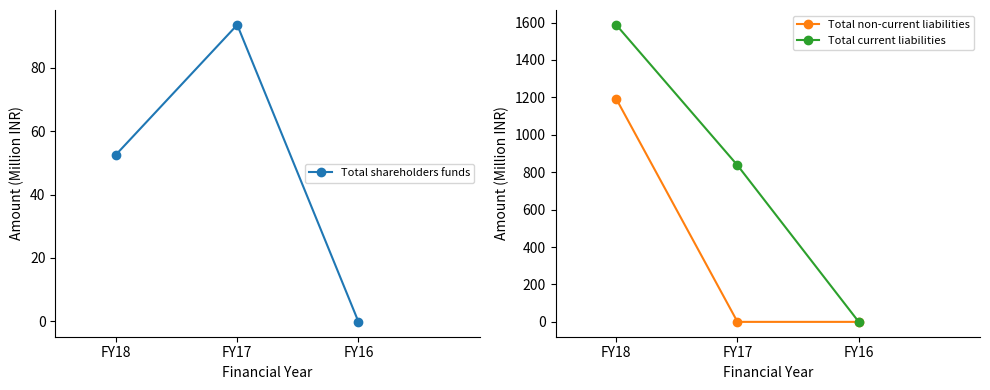

Is it true that Total current liabilities equals 0.2 at FY16?

False